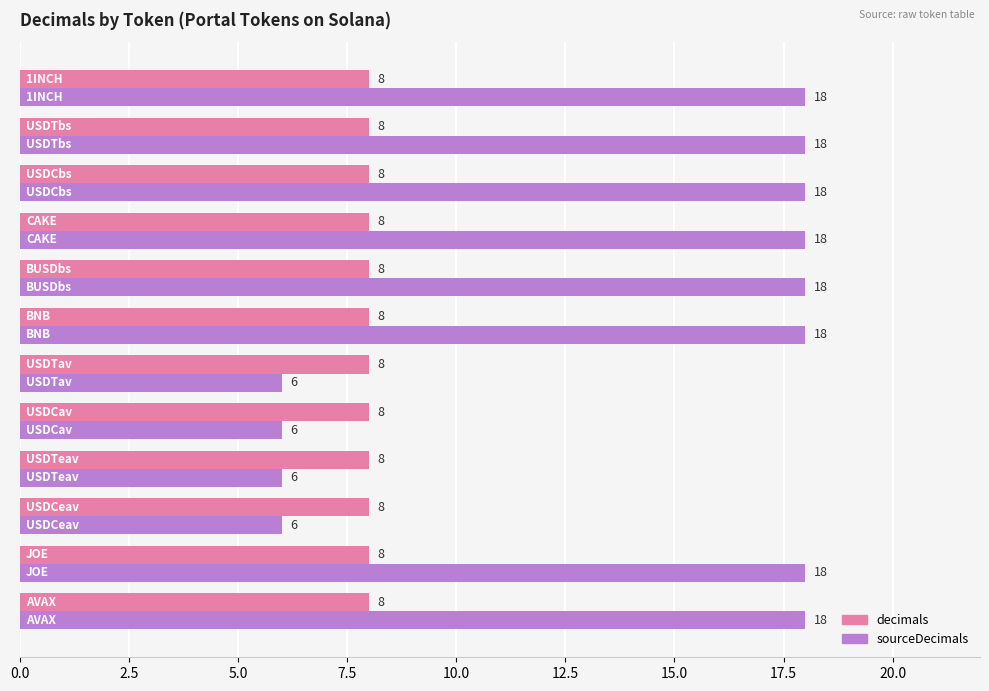

What is the difference between the maximum and minimum values in the sourceDecimals series?

12